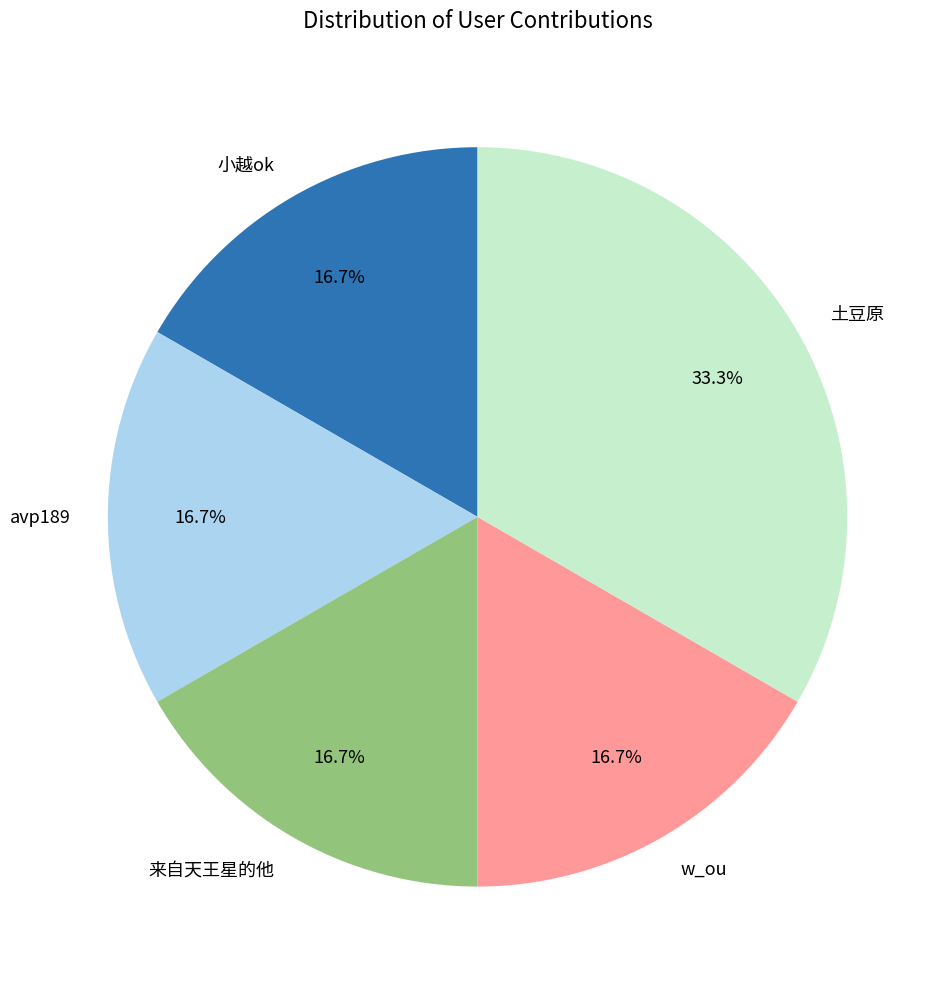

To the nearest percent, what percentage of the pie is 土豆原?

33%